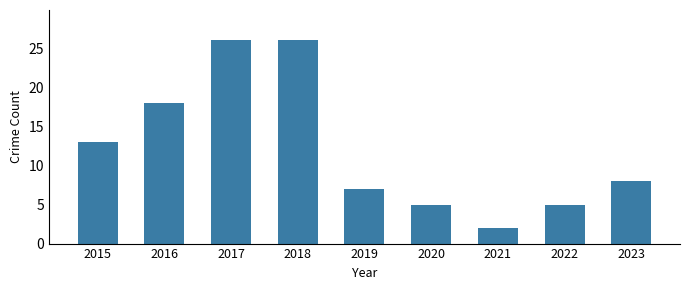

What is the value of the 5th bar from the left?

7